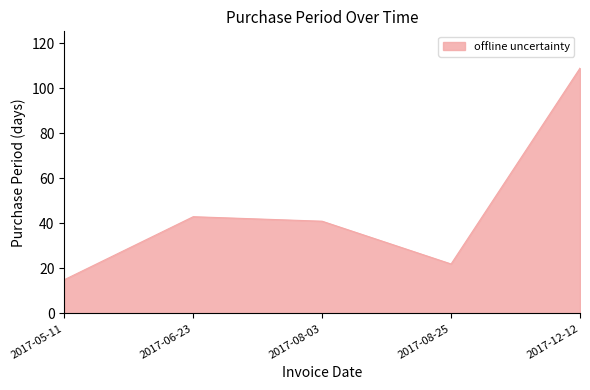

Rank the categories by value from lowest to highest.

2017-05-11, 2017-08-25, 2017-08-03, 2017-06-23, 2017-12-12